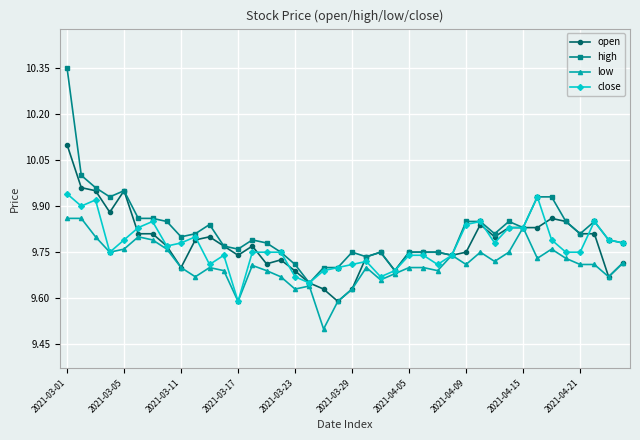

Which series has the widest spread of values?

high